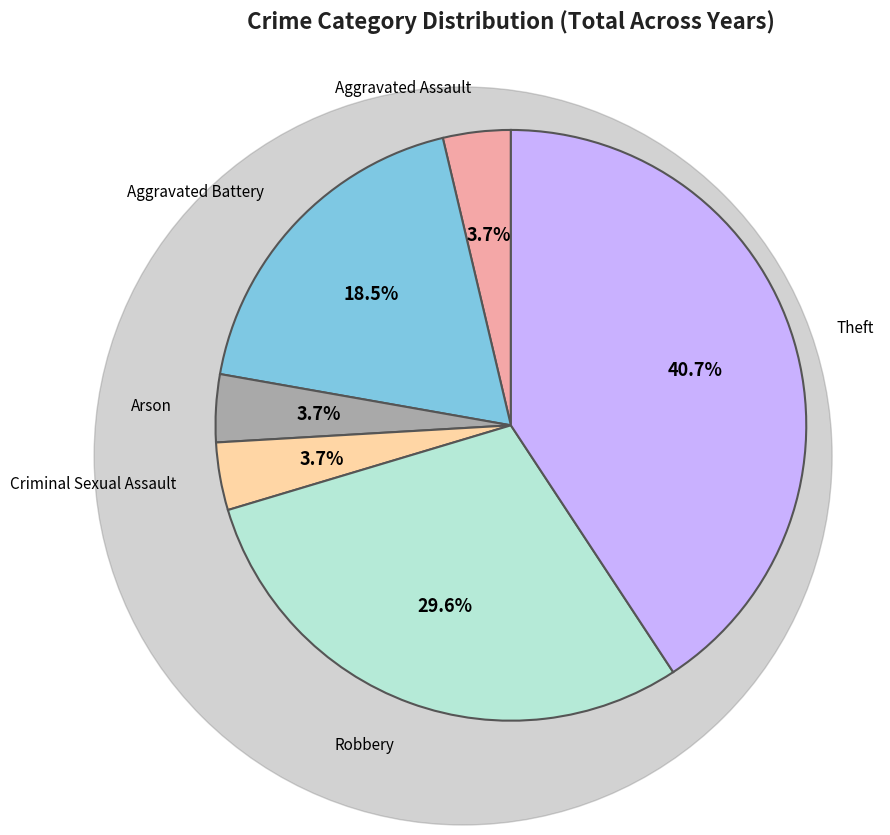

Is there any slice that represents more than half of the pie?

No